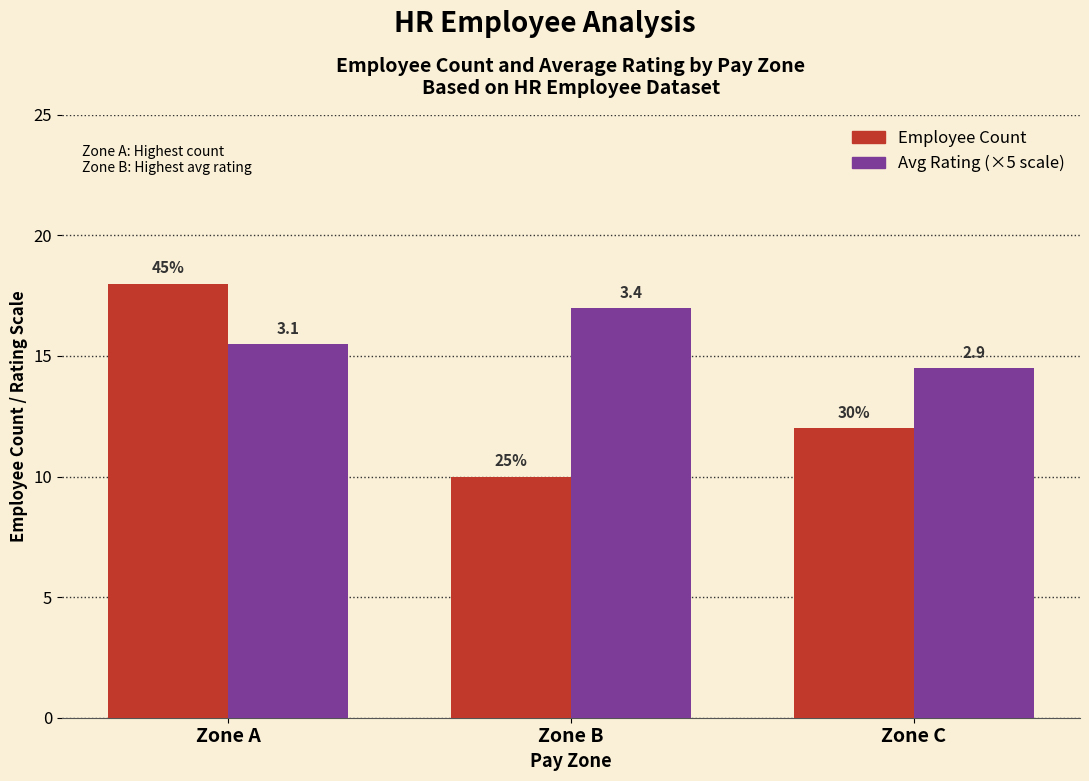

Rank the categories by Employee Count value from highest to lowest.

Zone A, Zone C, Zone B